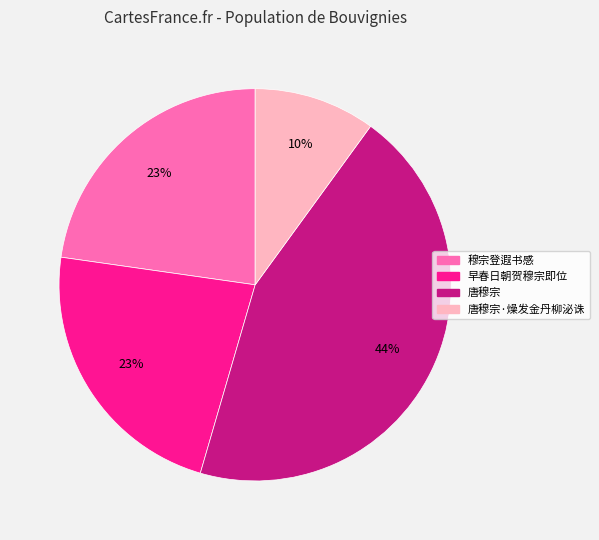

Is there a majority slice in this chart?

No